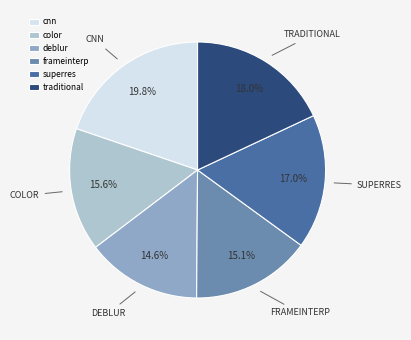

Is traditional the majority of the pie?

No